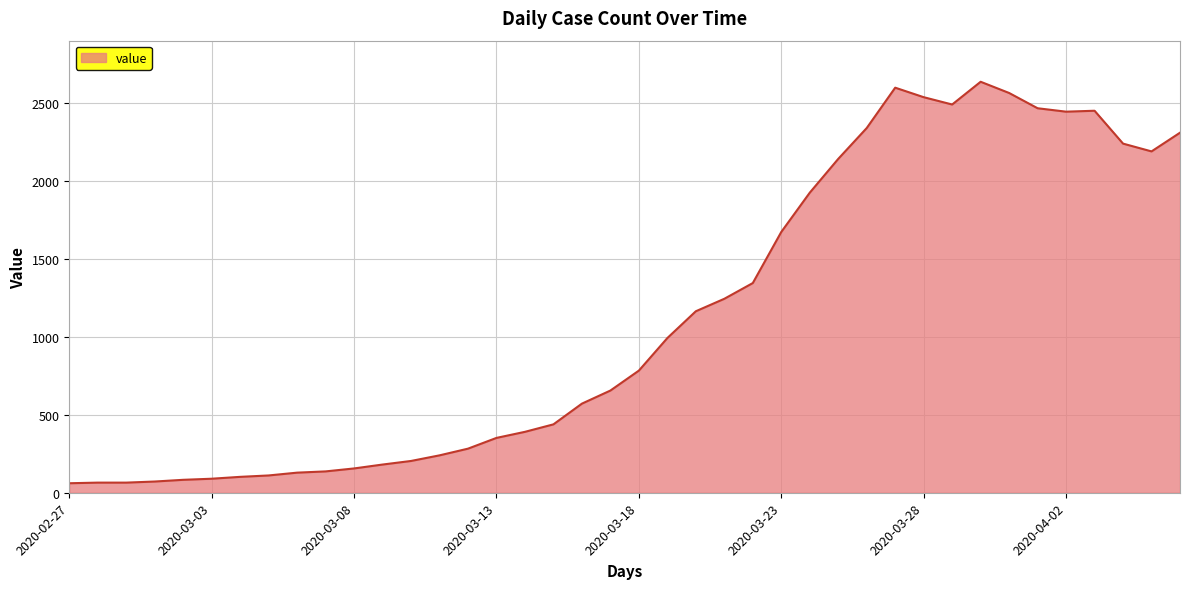

What is the greatest value displayed?

2638